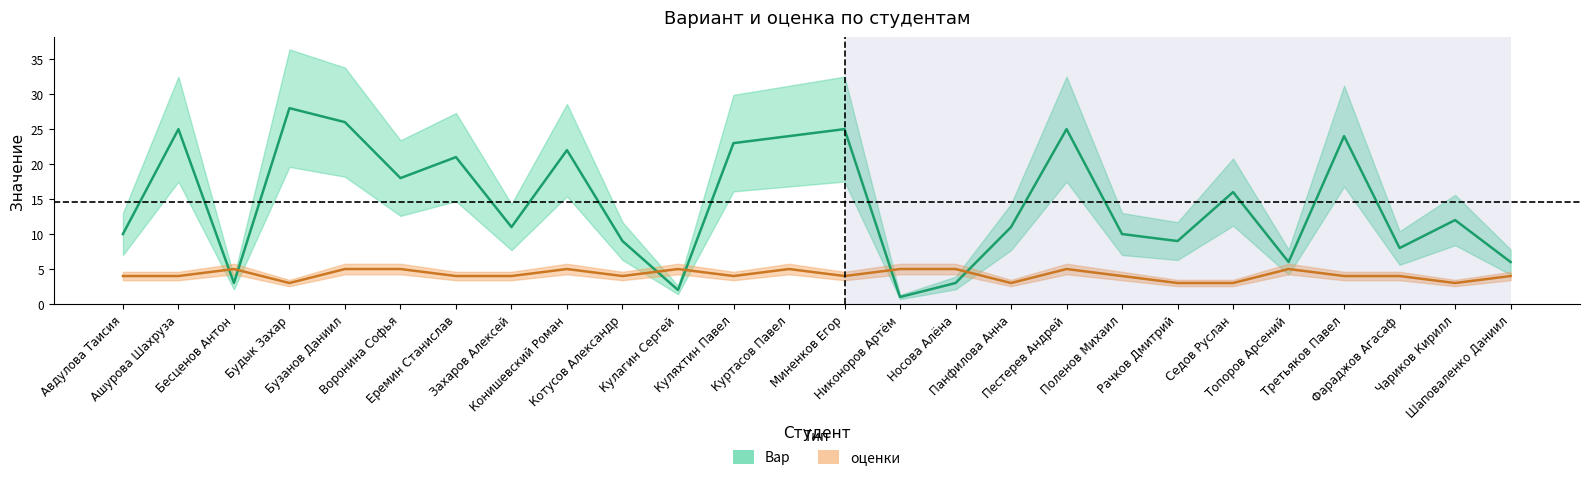

Between Кулагин Сергей and Чариков Кирилл, which series saw the biggest shift?

Вар